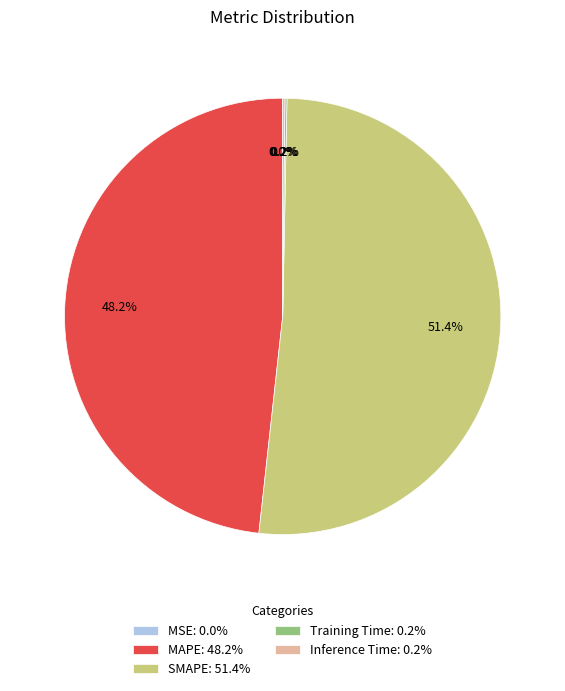

To the nearest percent, what is the average slice percentage?

20%